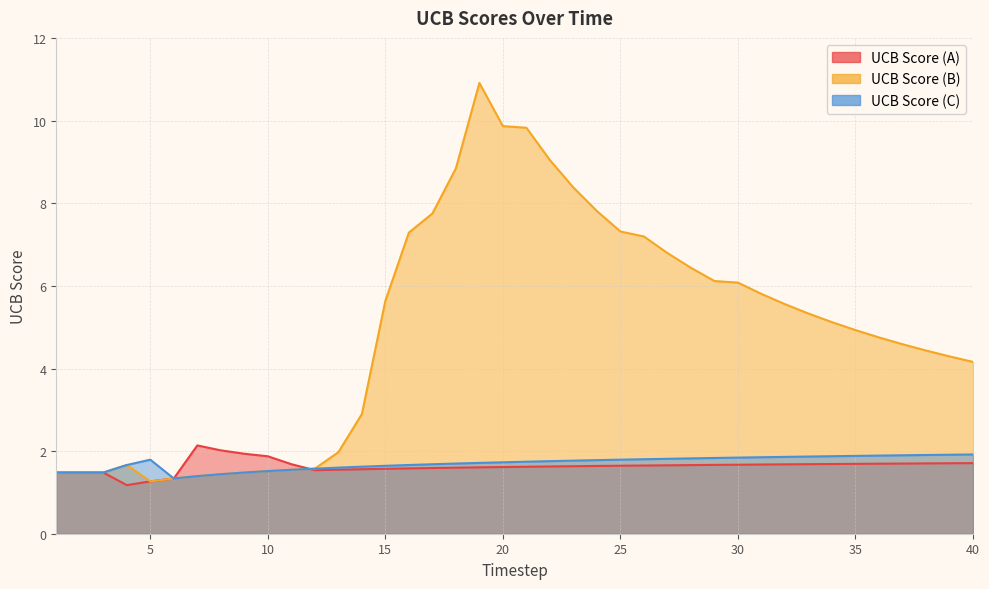

Which has a higher value, 34 or 17?

34